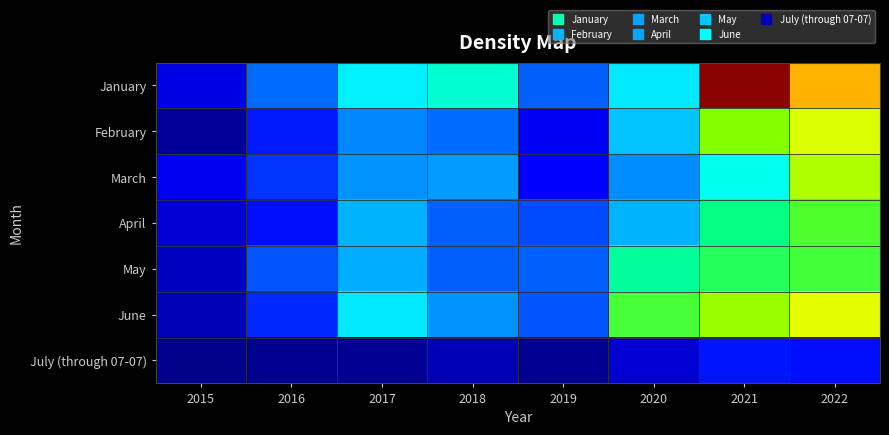

Between 2016 and 2017, which is larger?

2017